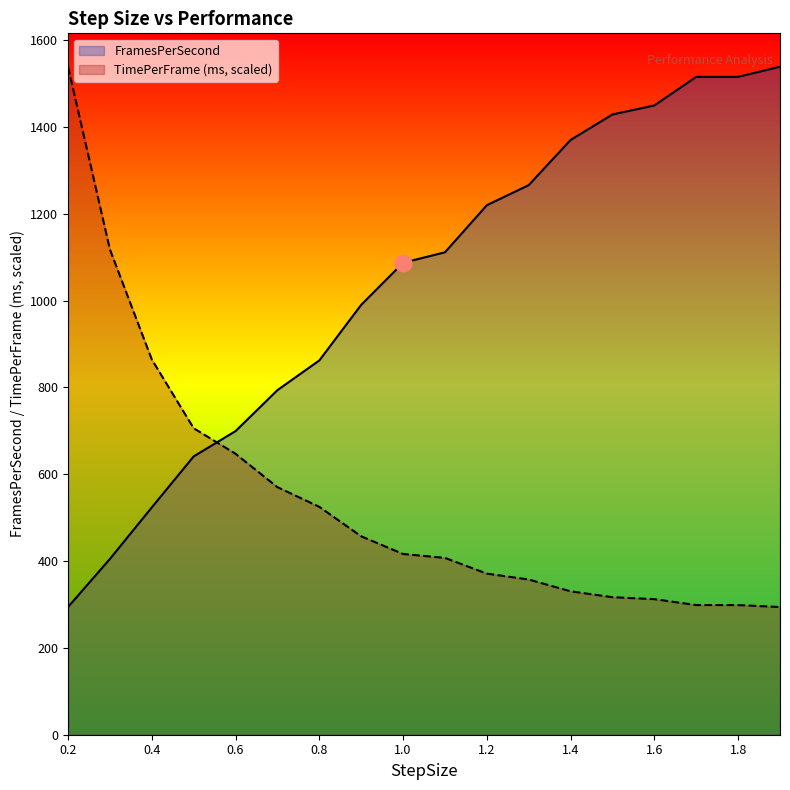

What is the label of the 7th point from the right?

1.3